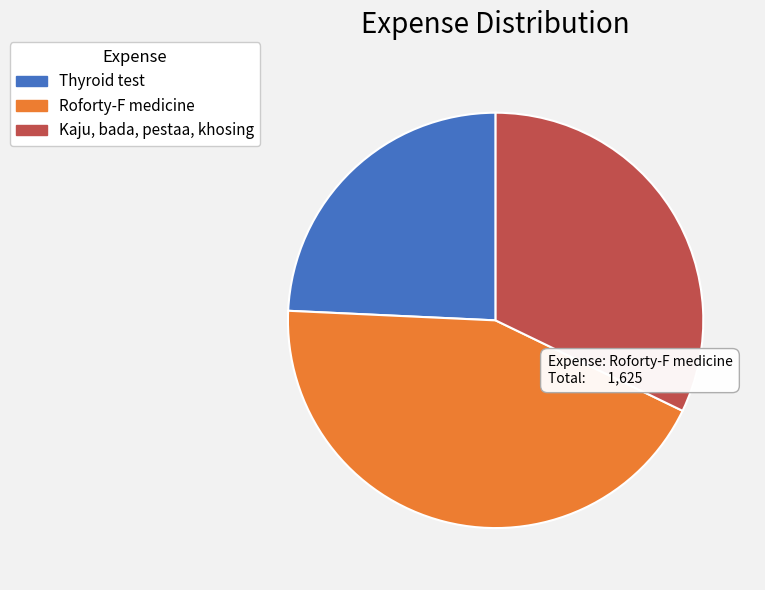

Approximately how many times larger is the value at Kaju, bada, pestaa, khosing compared to Thyroid test?

1.3